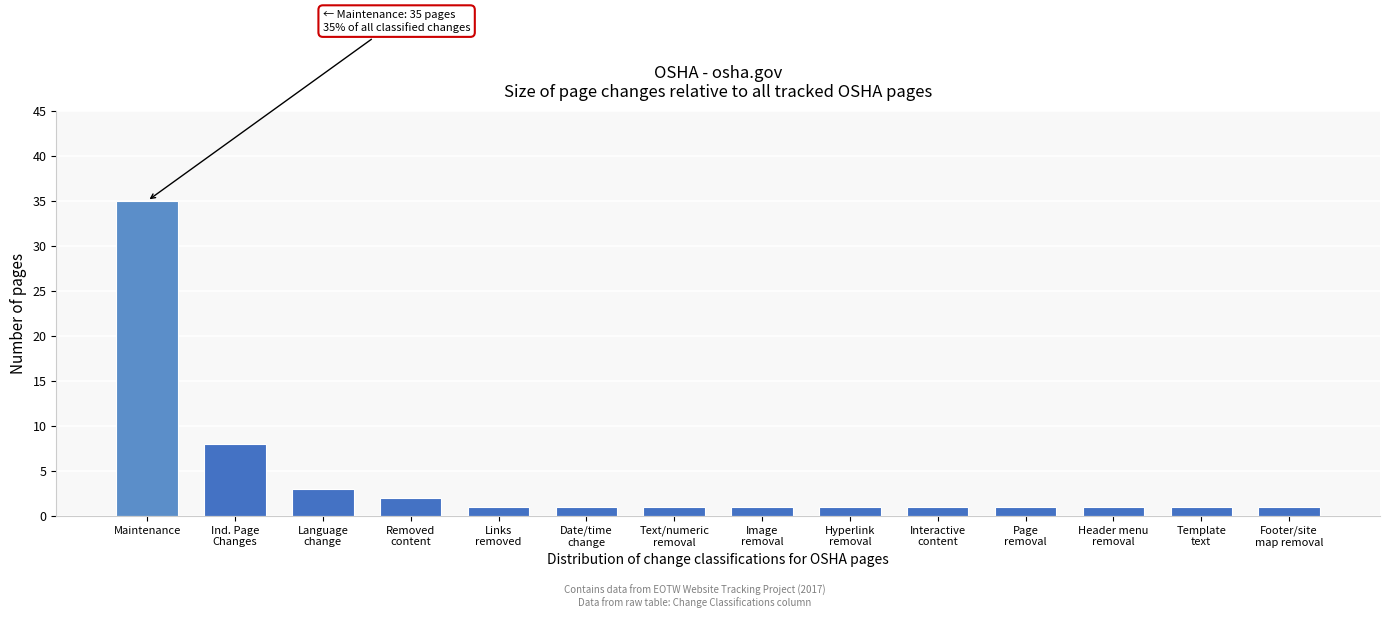

Reading left to right, transcribe all the data shown in this chart.

35	8	3	2	1	1	1	1	1	1	1	1	1	1